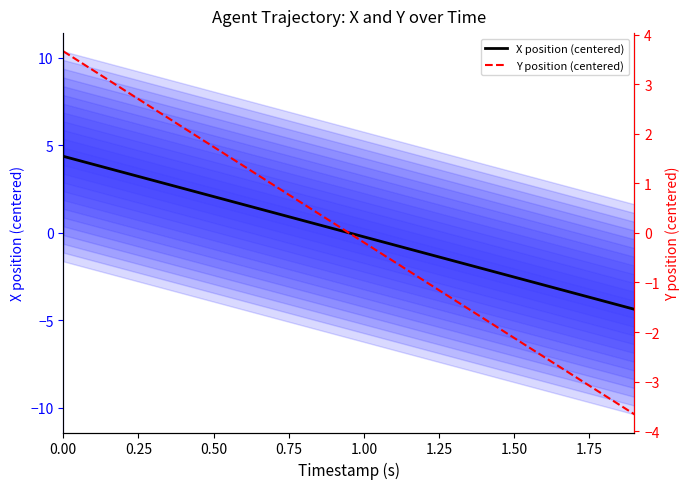

True or false: Y position (centered) and X position (centered) intersect in this chart.

True